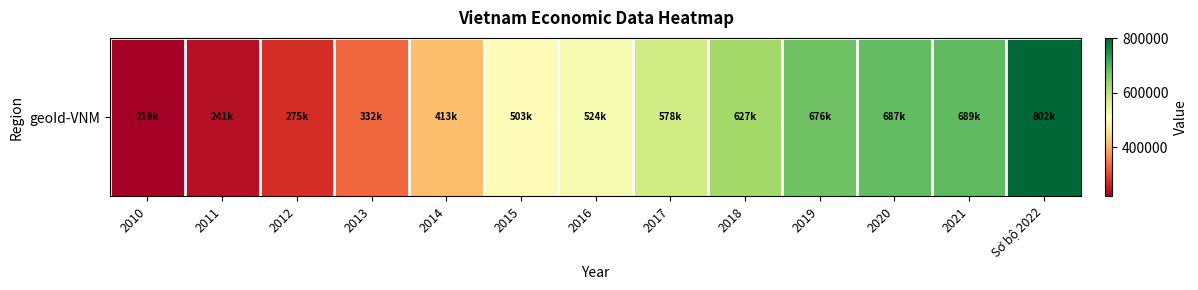

What is the difference between the values at 2019 and 2020?

11723